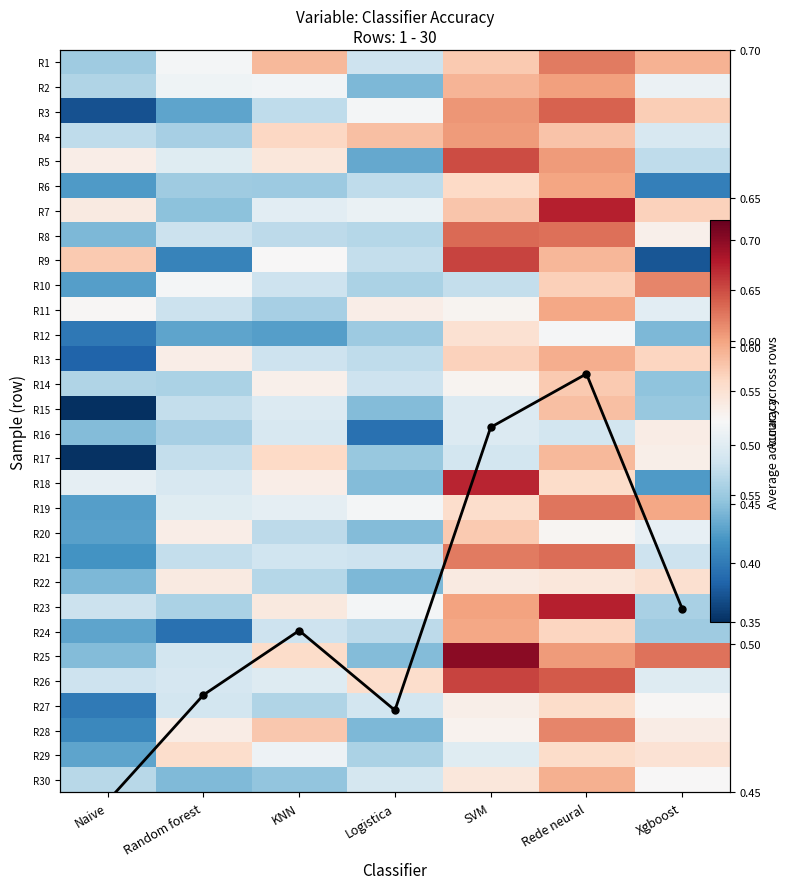

What is the difference between the maximum and minimum values in the R12 series?

0.2